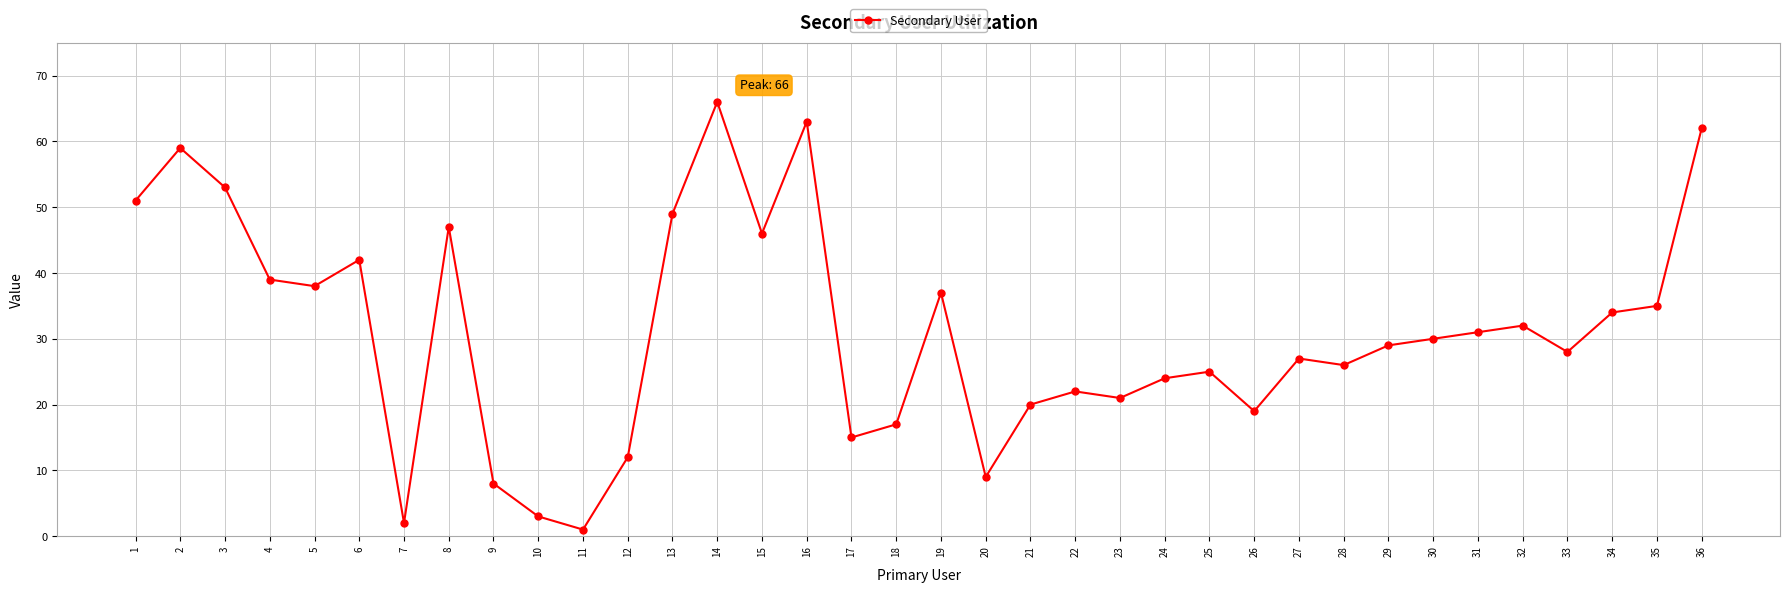

Reading left to right, transcribe all the data shown in this chart.

1=51	2=59	3=53	4=39	5=38	6=42	7=2	8=47	9=8	10=3	11=1	12=12	13=49	14=66	15=46	16=63	17=15	18=17	19=37	20=9	21=20	22=22	23=21	24=24	25=25	26=19	27=27	28=26	29=29	30=30	31=31	32=32	33=28	34=34	35=35	36=62